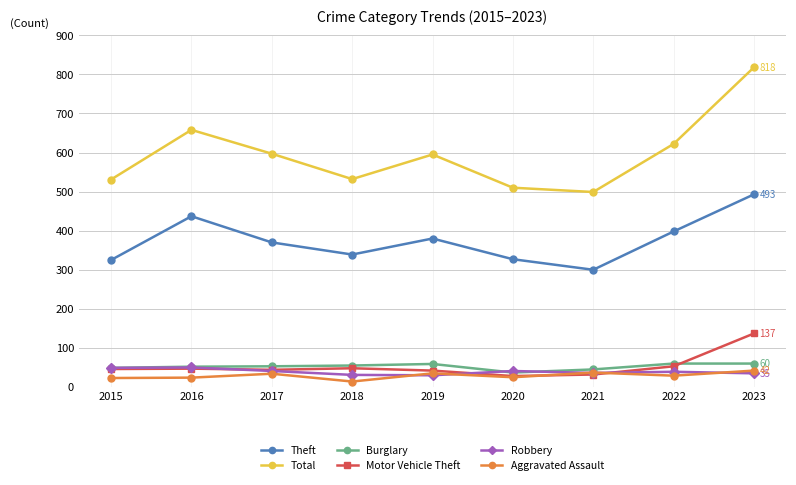

Which series has the widest spread of values?

Total